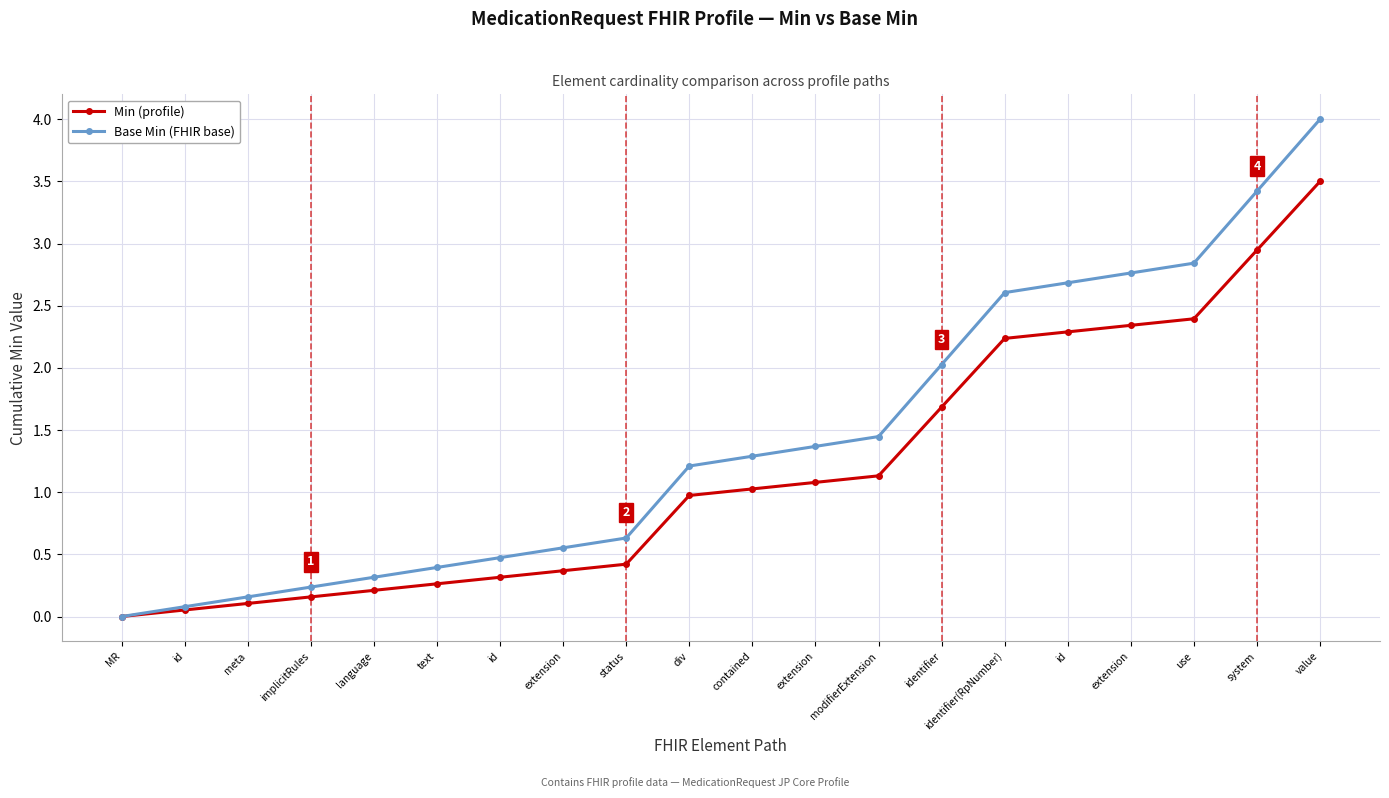

List the labels in order of Base Min (FHIR base) value, largest first.

value, system, use, extension, id, identifier(RpNumber), identifier, modifierExtension, extension, contained, div, status, extension, id, text, language, implicitRules, meta, id, MR